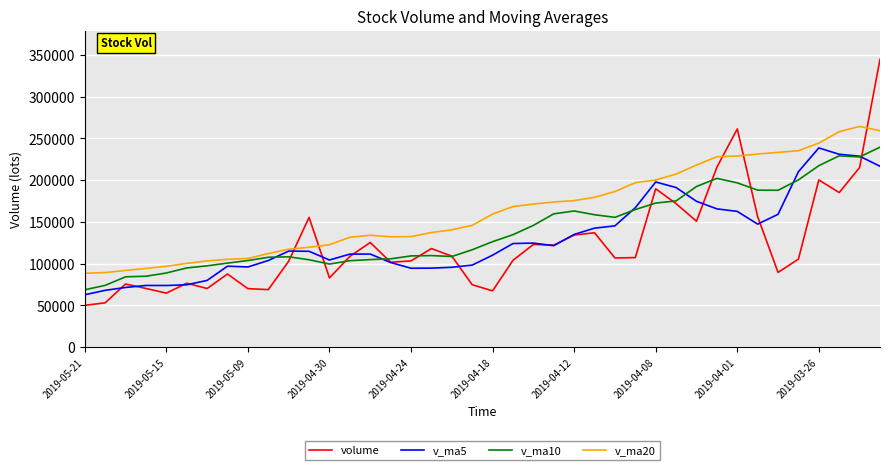

Which series has the largest range (max minus min)?

volume